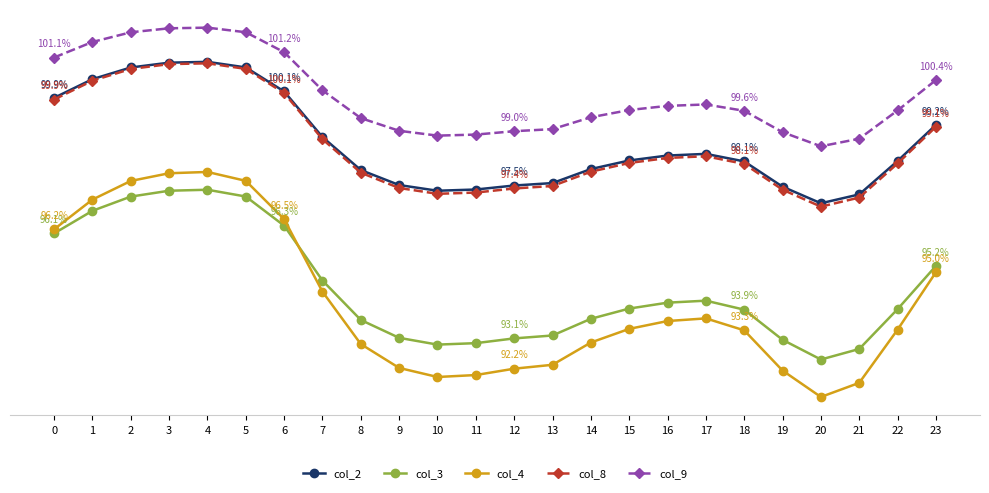

Is it true that col_9 equals 1.0 at 3?

True